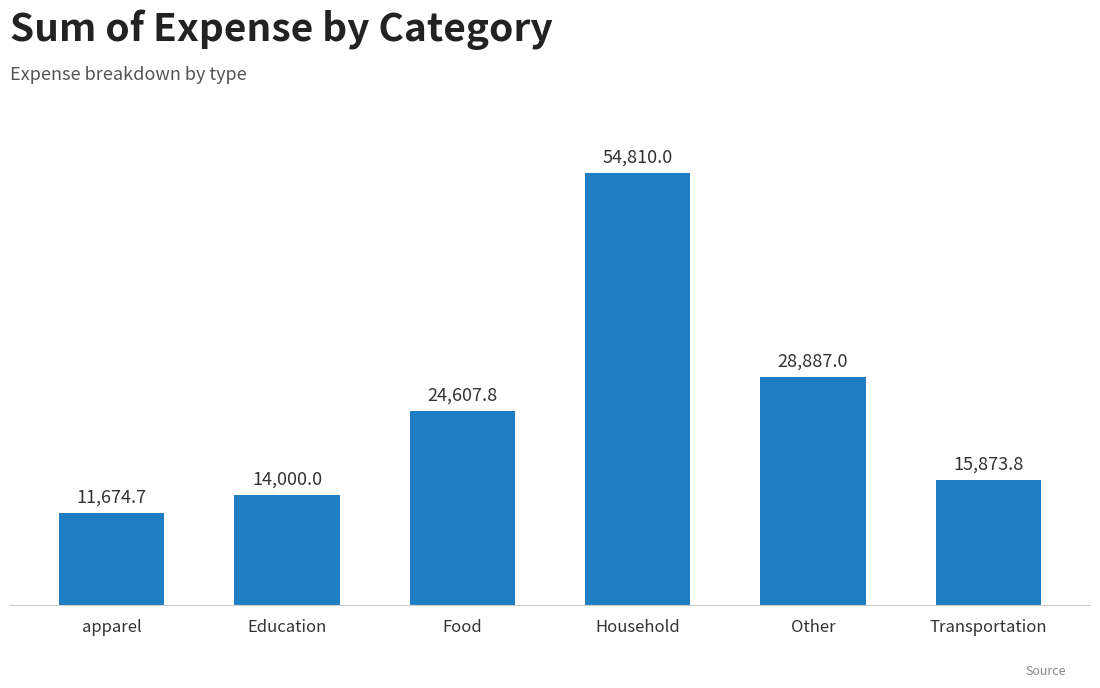

How many bars are there in total?

6